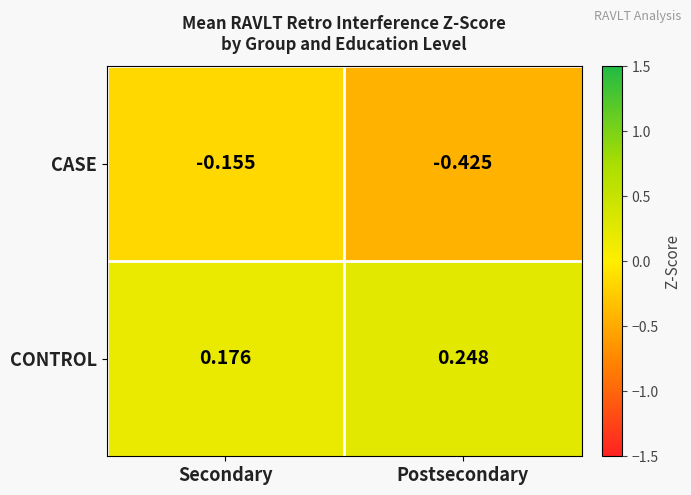

Where is CASE nearest to the value 0?

Secondary